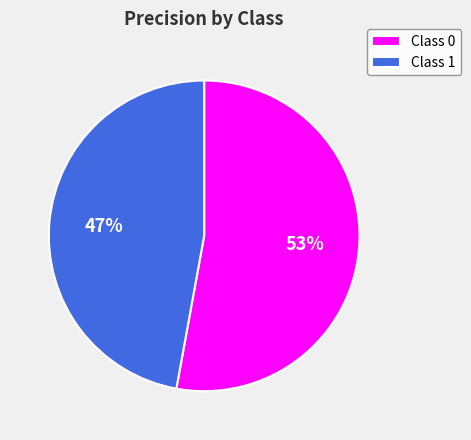

How many segments does this pie chart have?

2